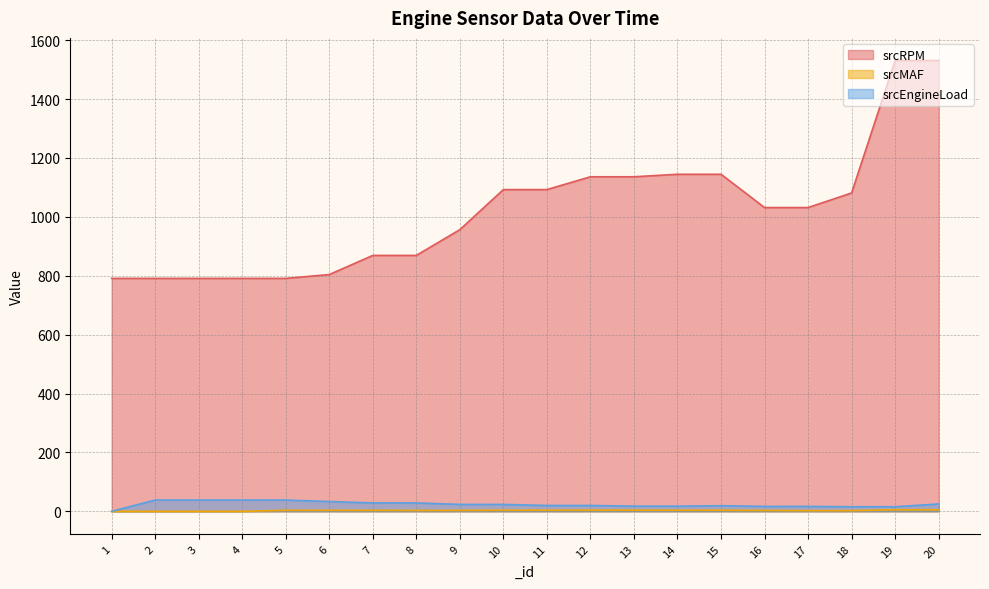

How many positive values does the srcEngineLoad series have?

19